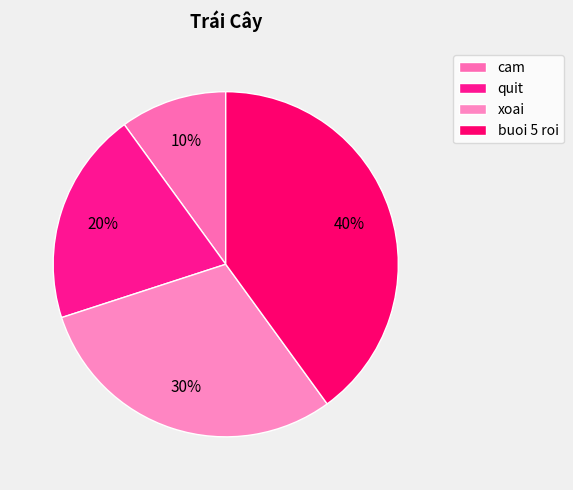

Is it true that buoi 5 roi is 40% of the pie?

True